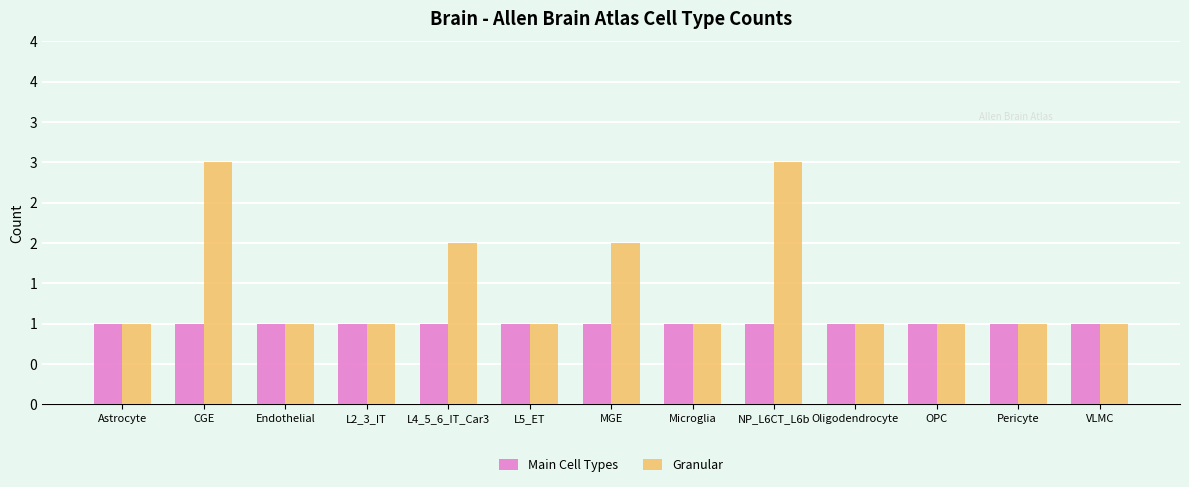

List the series in order of their overall mean, lowest first.

Main Cell Types, Granular